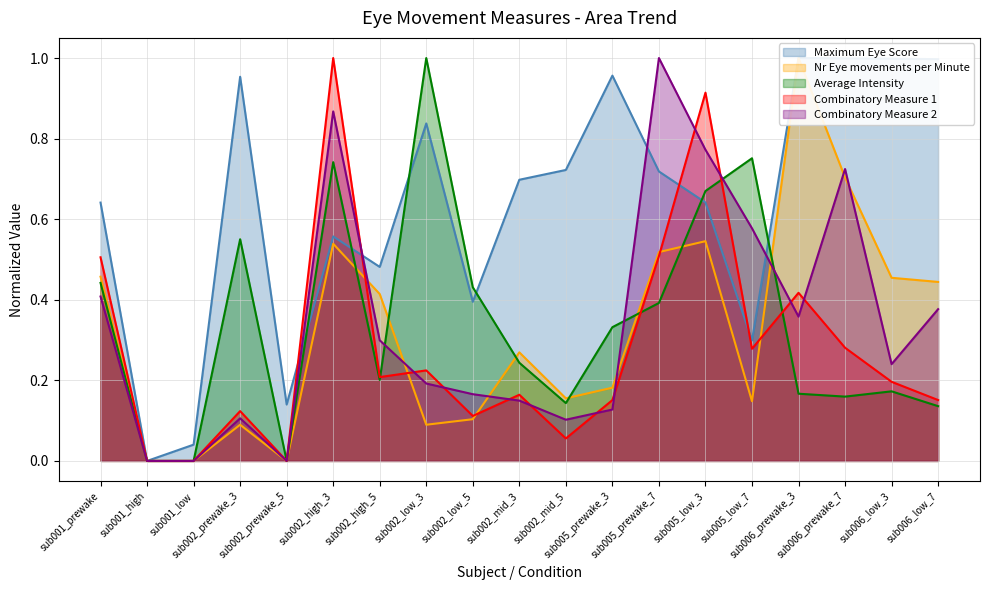

Is the value of Average Intensity line at sub002_mid_3 greater than the value of Combinatory Measure 2 line at sub001_high?

Yes